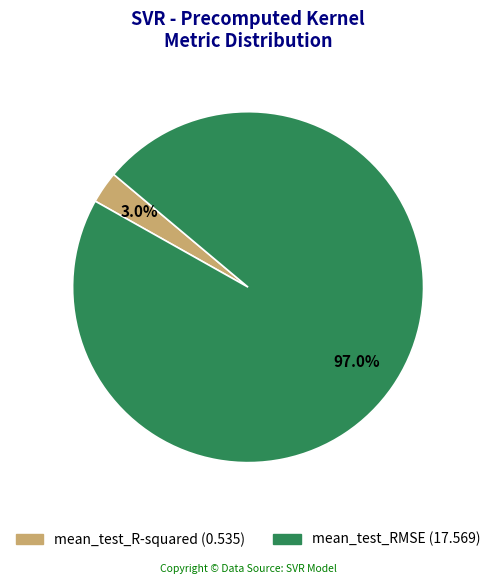

Is it true that mean_test_RMSE is 97% of the pie?

True